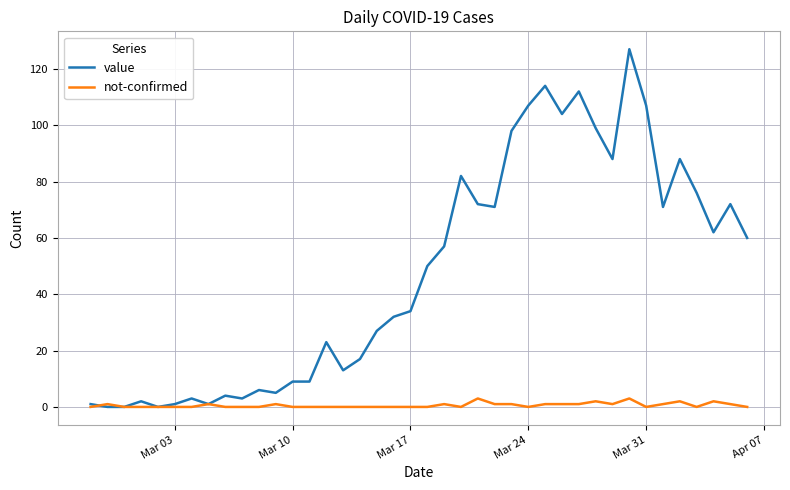

Does the chart have visible grid lines?

Yes